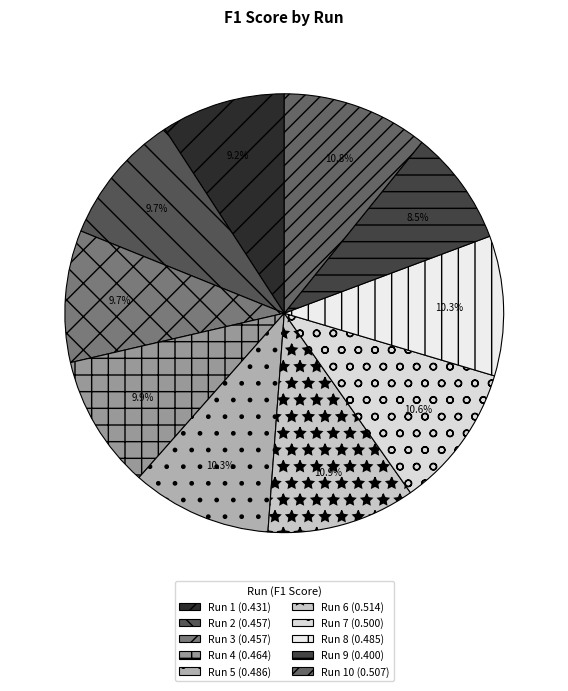

How many slices are in this pie chart?

10